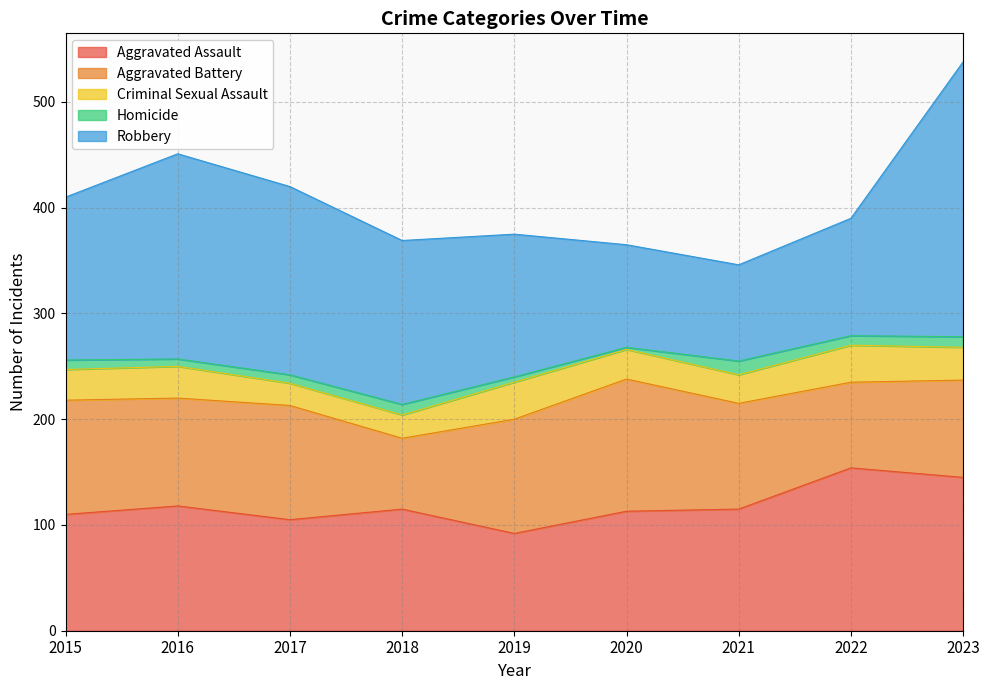

How many data points in Aggravated Battery are above 102?

4